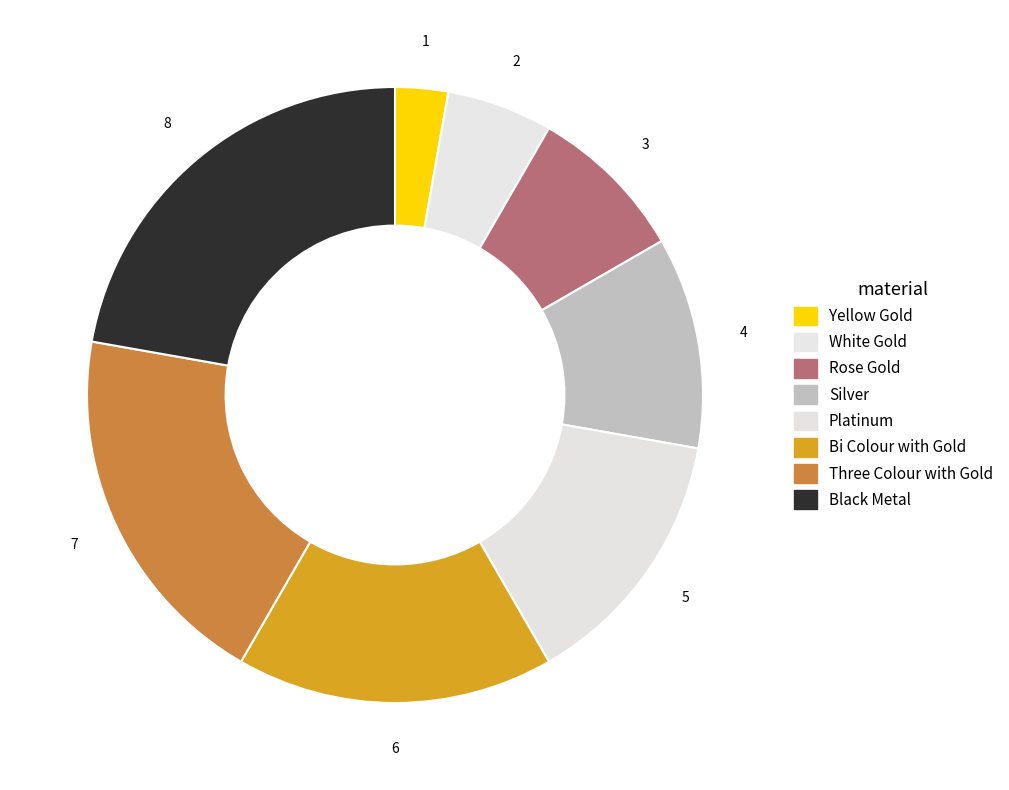

How many slices are in this pie chart?

8